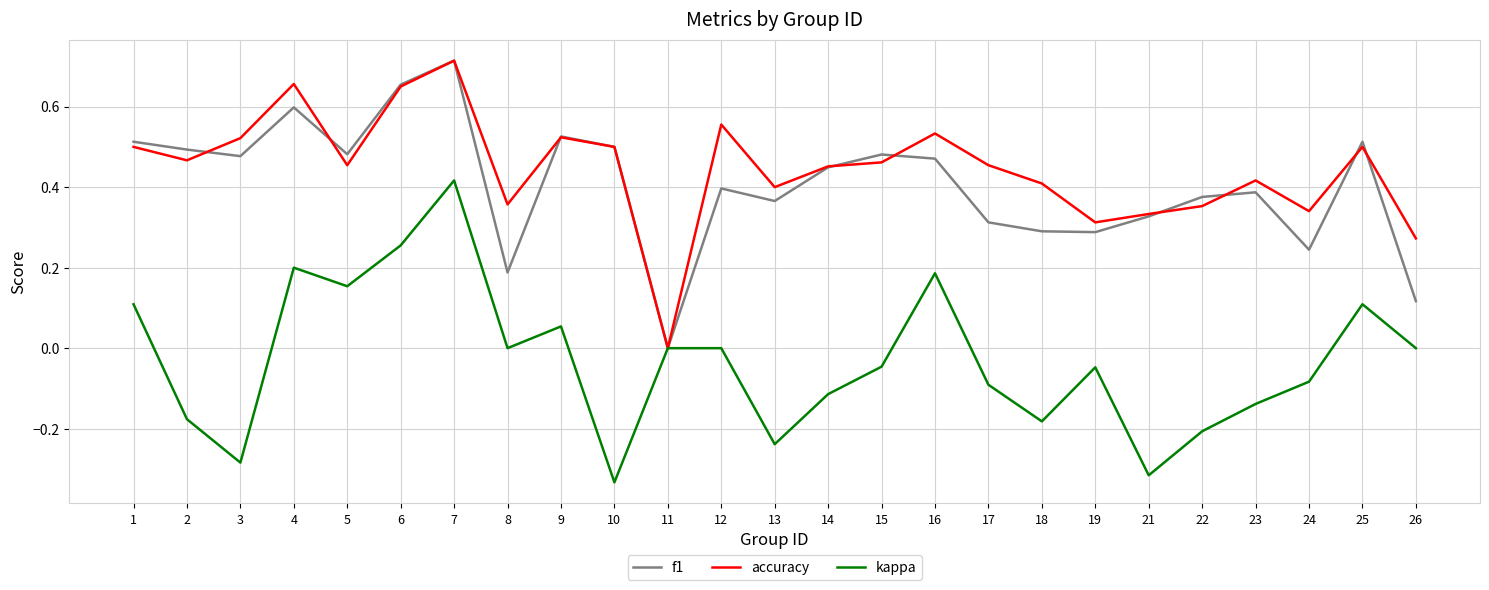

Which series has the largest range (max minus min)?

kappa